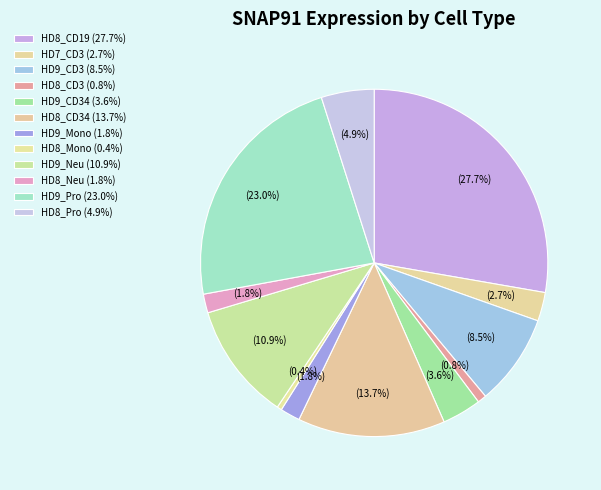

How many slices are in this pie chart?

12